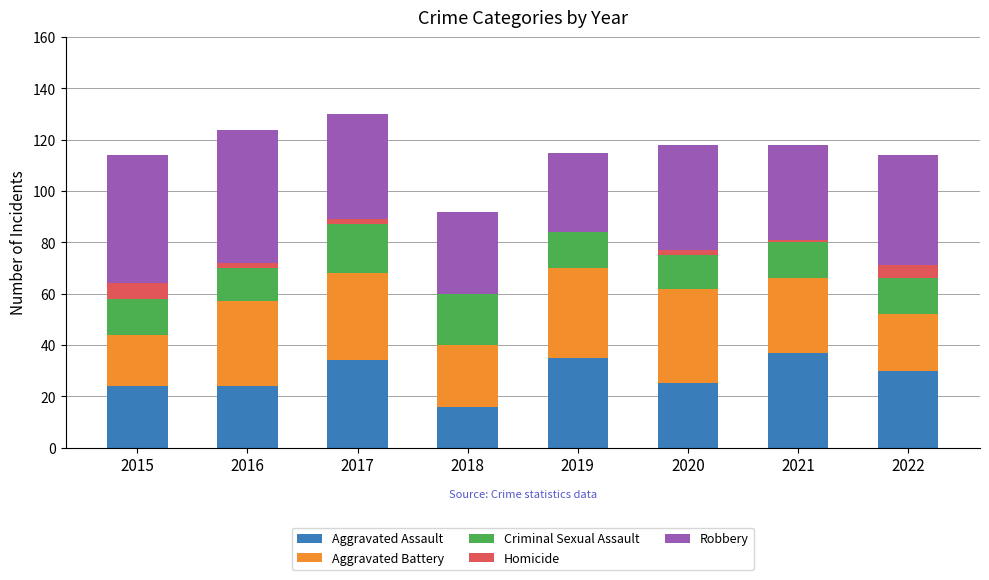

What is the total value across all series at 2018?

92